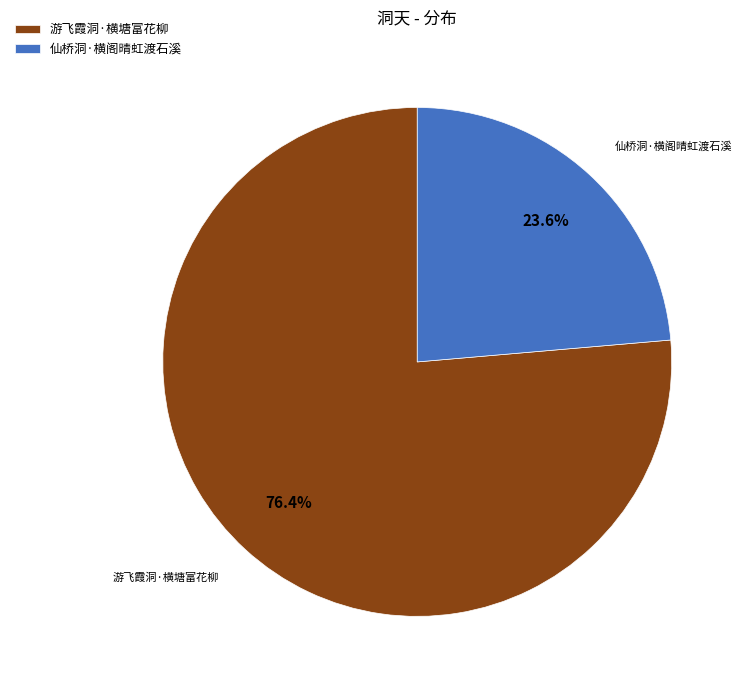

To the nearest percent, what is the combined percentage of 游飞霞洞·横塘富花柳 and 仙桥洞·横阁晴虹渡石溪?

100%